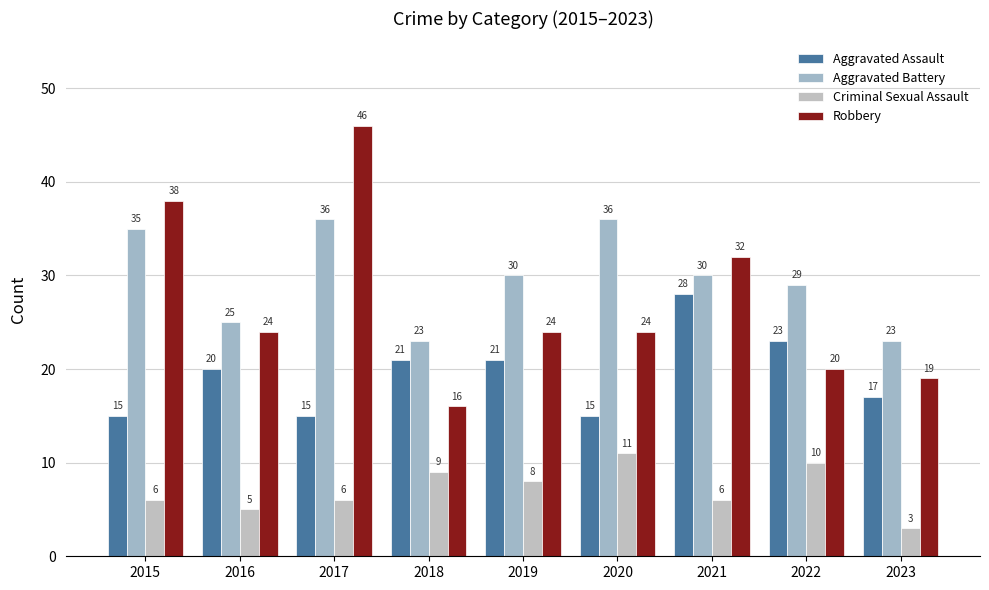

At which category is the sum across all series the highest?

2017